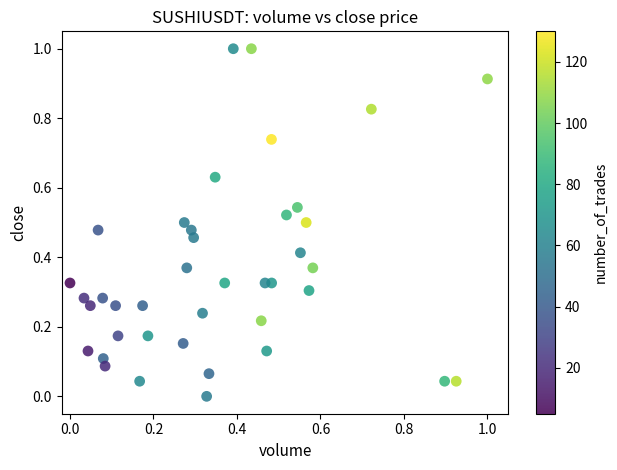

What is the range of Y values (max minus min)?

1.0